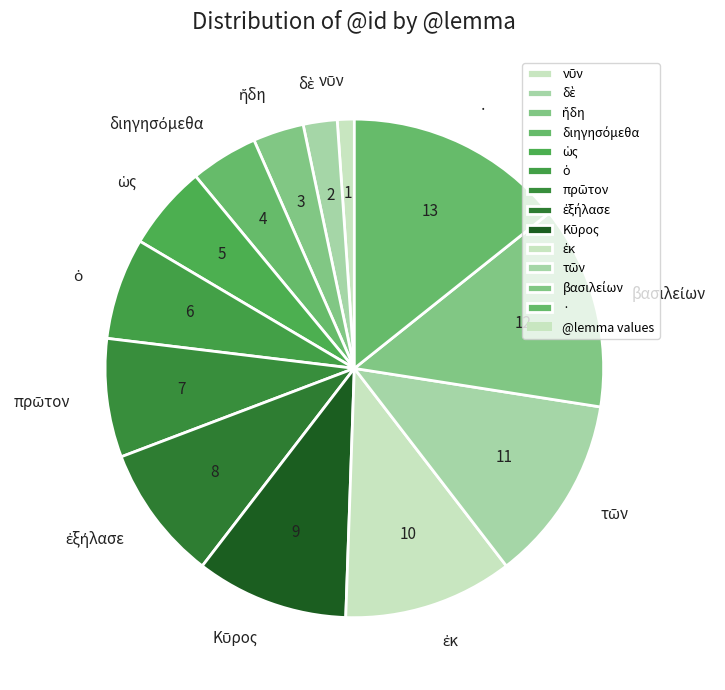

Which category has the biggest portion of the pie?

·